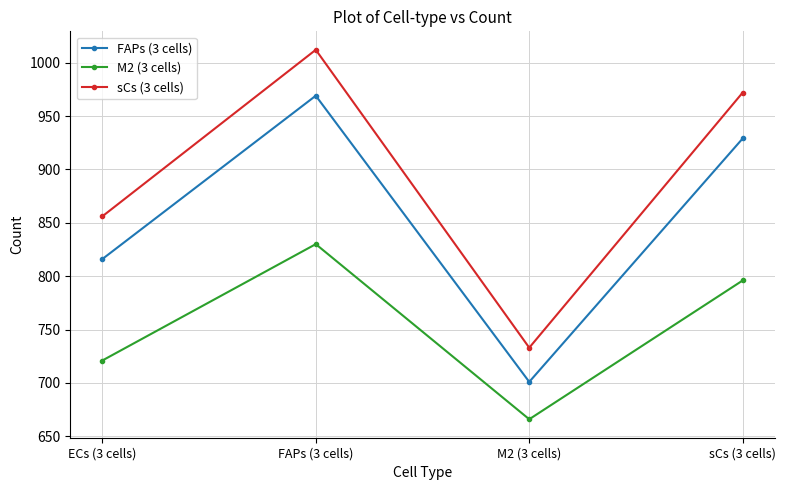

Which series has the largest total across all categories?

sCs (3 cells)